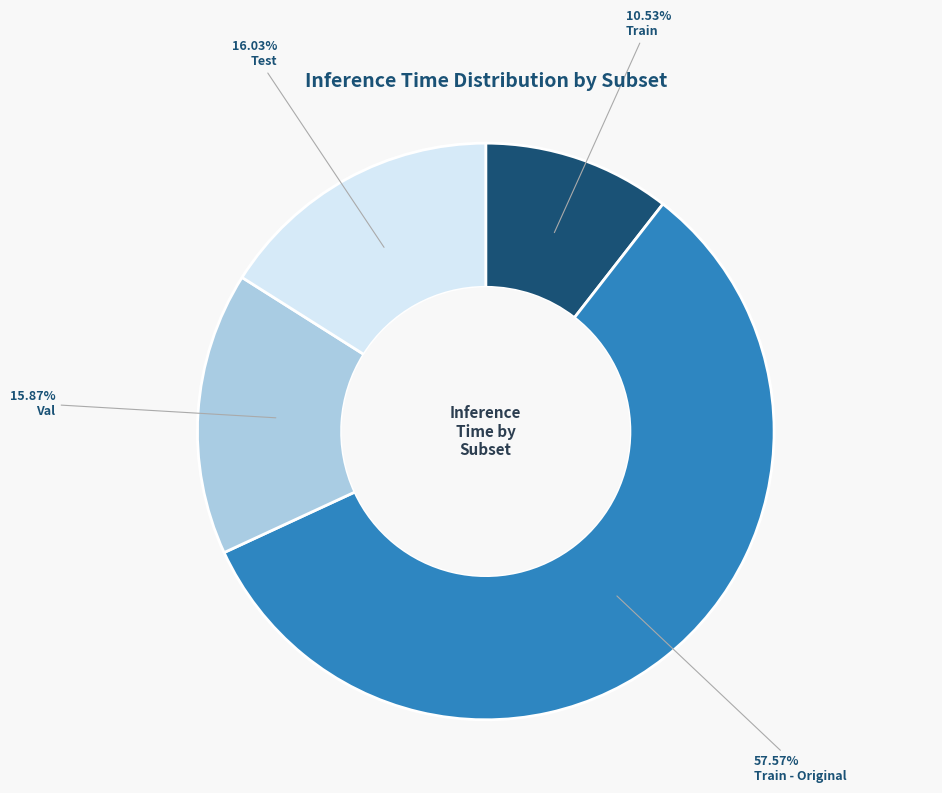

True or false: Test accounts for 16% of the total.

True